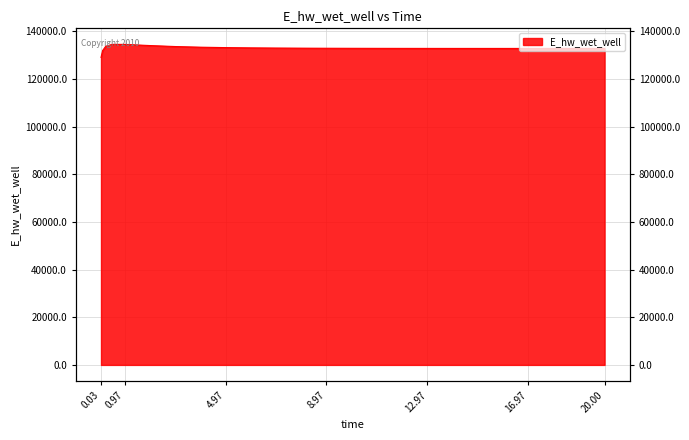

How many distinct data groups are displayed?

1